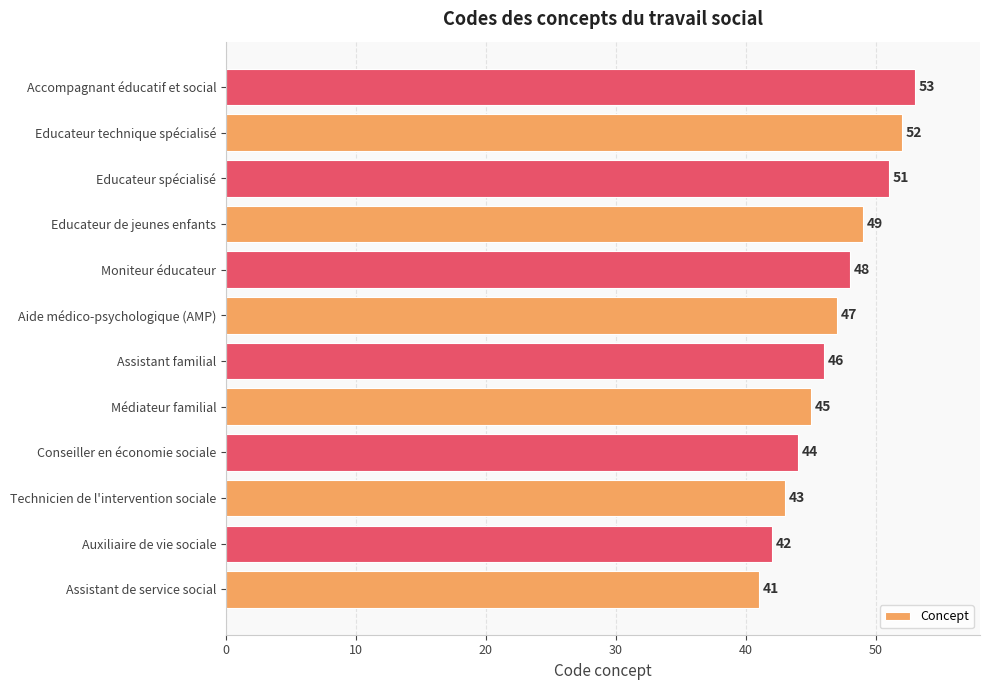

What is the change in value from Conseiller en économie sociale to Accompagnant éducatif et social?

+9